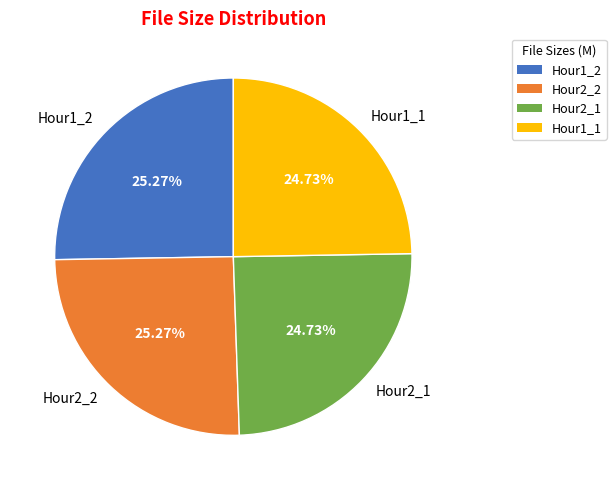

What is the ratio of the value at Hour2_2 to the value at Hour2_1?

1.0